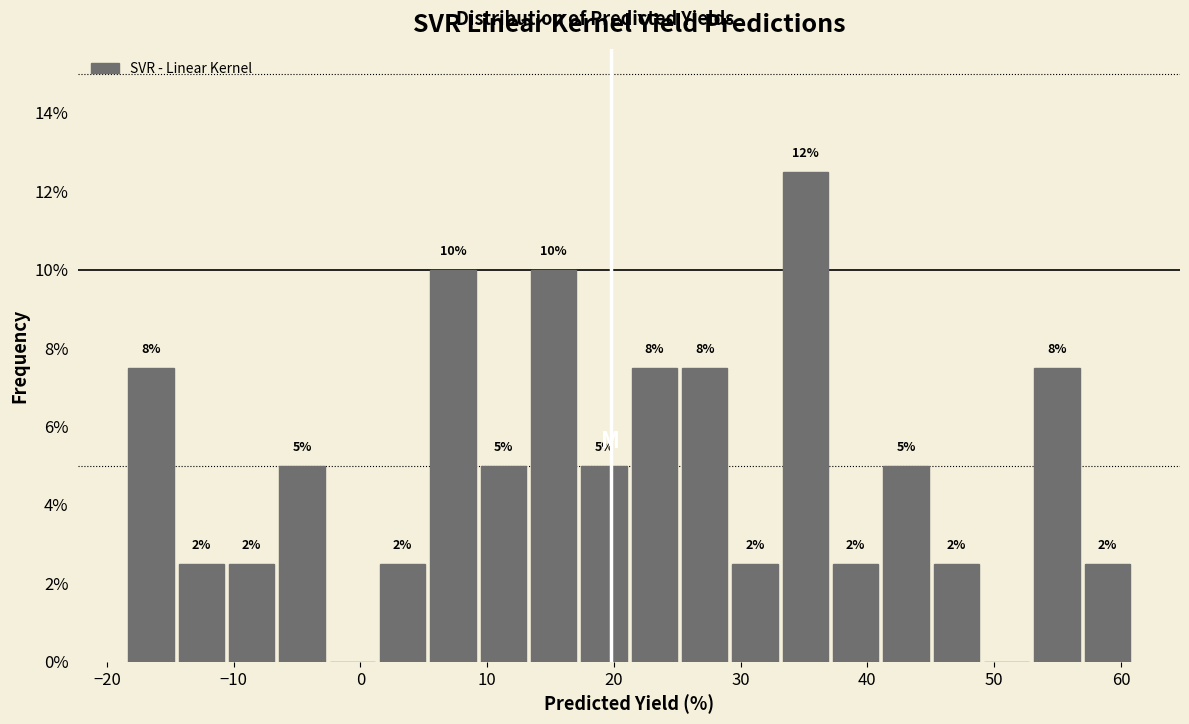

Read against the x-axis, roughly where is the centre of the tallest bar?

35